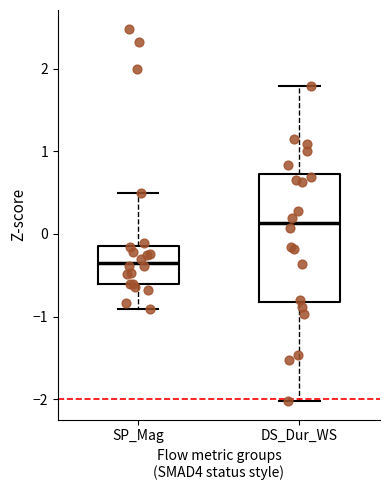

Reading left to right, read every box against the y-axis: the position of its median line, the range the box covers, and the ends of its whiskers. The values are not printed on the chart, so give them approximately, as read against the axis.

SP_Mag: median -0.3, box -0.6 to -0.1, whiskers -0.9 to 0.5
DS_Dur_WS: median 0.1, box -0.8 to 0.7, whiskers -2.0 to 1.8